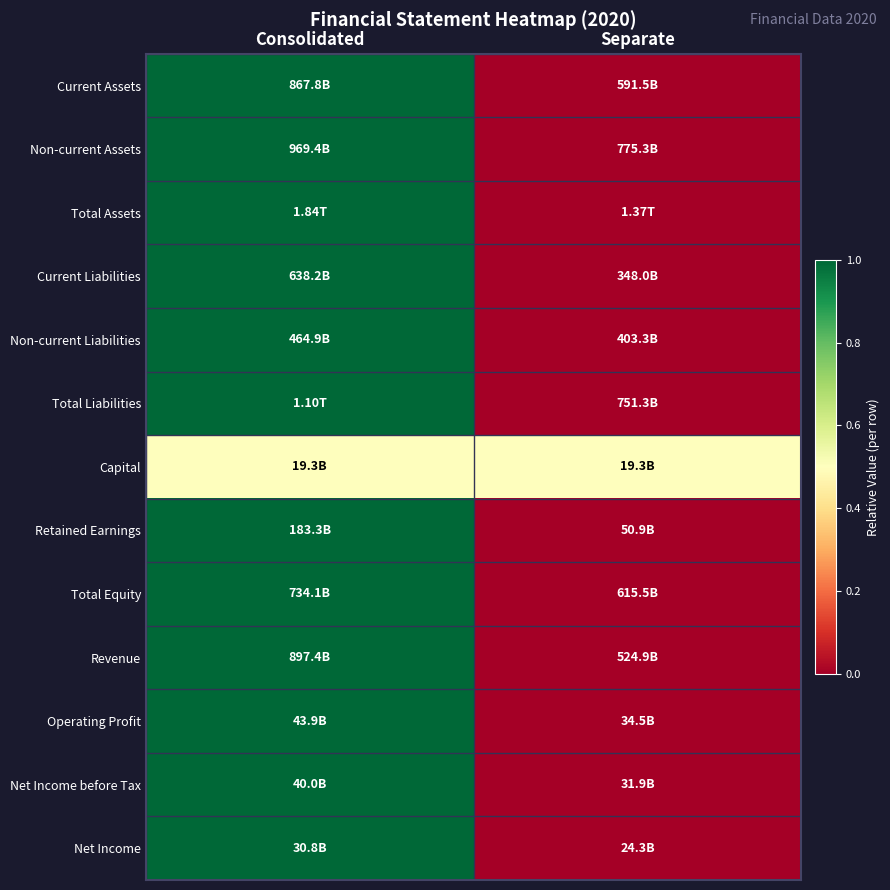

Which label corresponds to the smallest value in the chart?

Separate